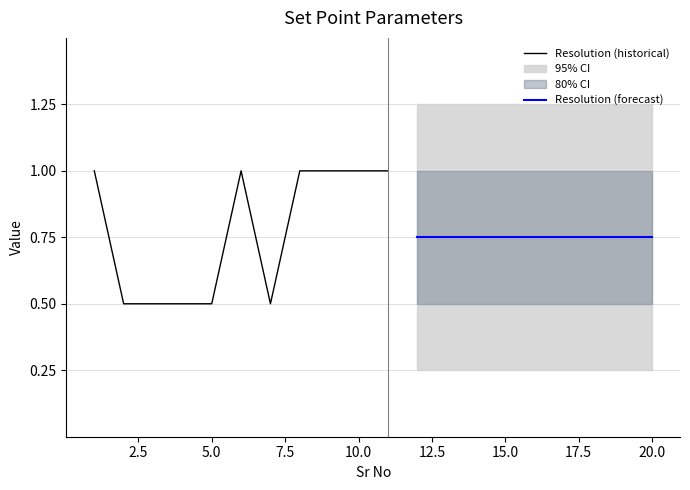

What is the difference between the highest and lowest values at 11?

1.0